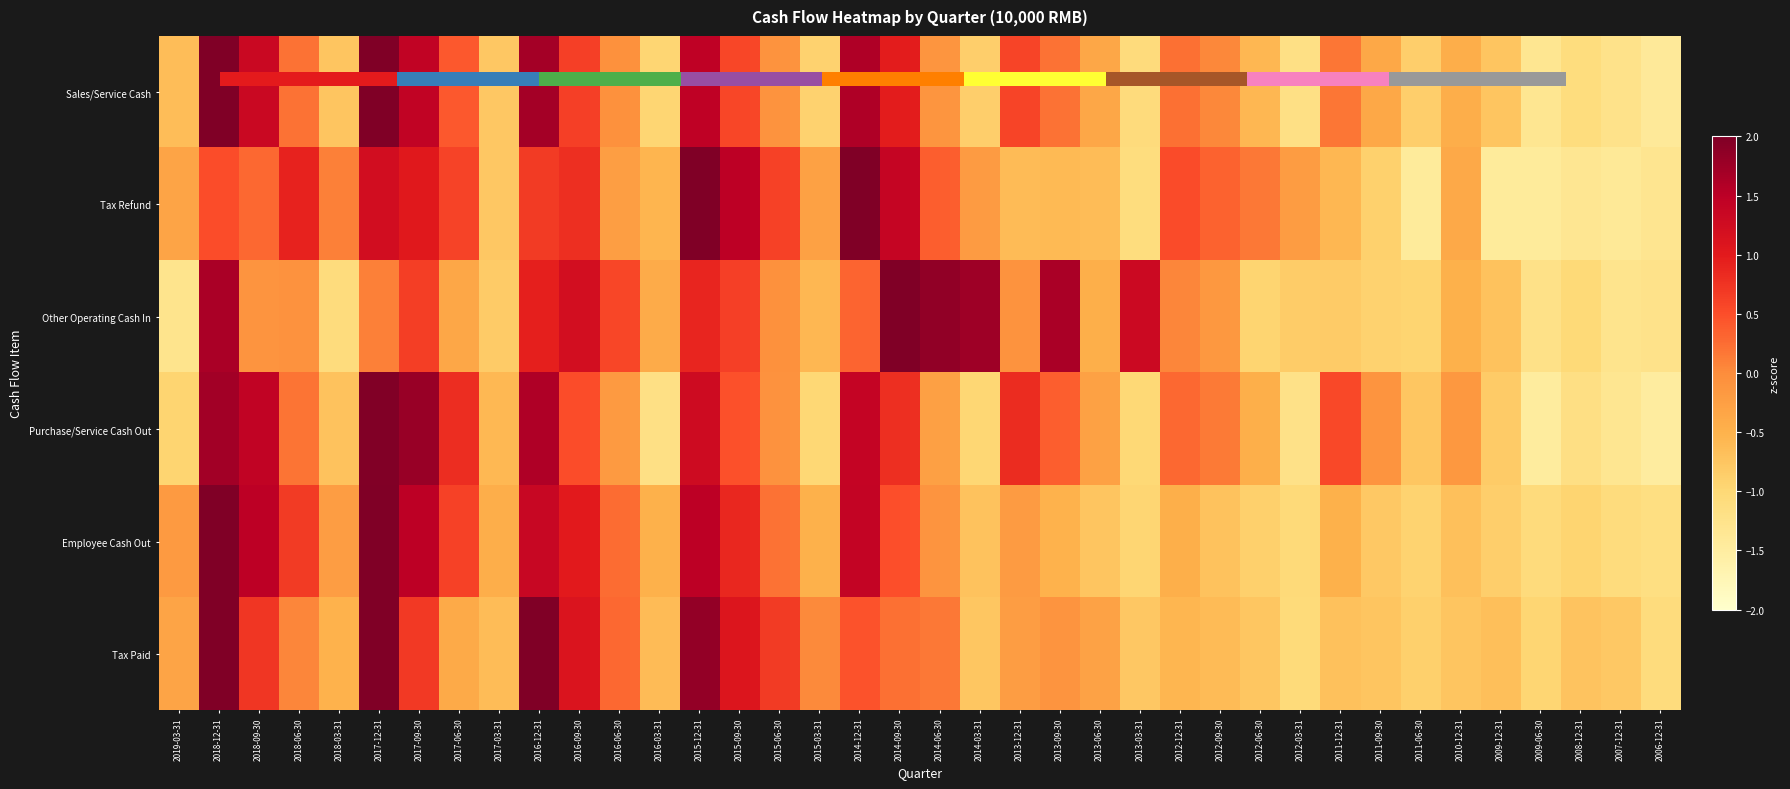

Is the value of Employee Cash Out at 2014-09-30 greater than the value of Other Operating Cash In at 2017-06-30?

Yes